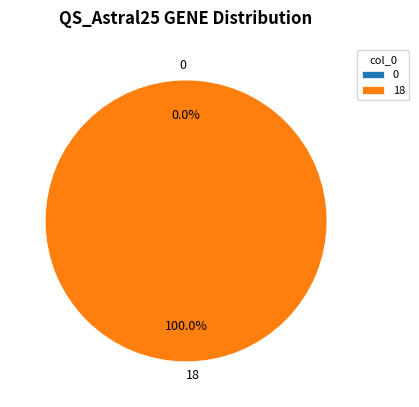

True or false: 18 accounts for 99% of the total.

False